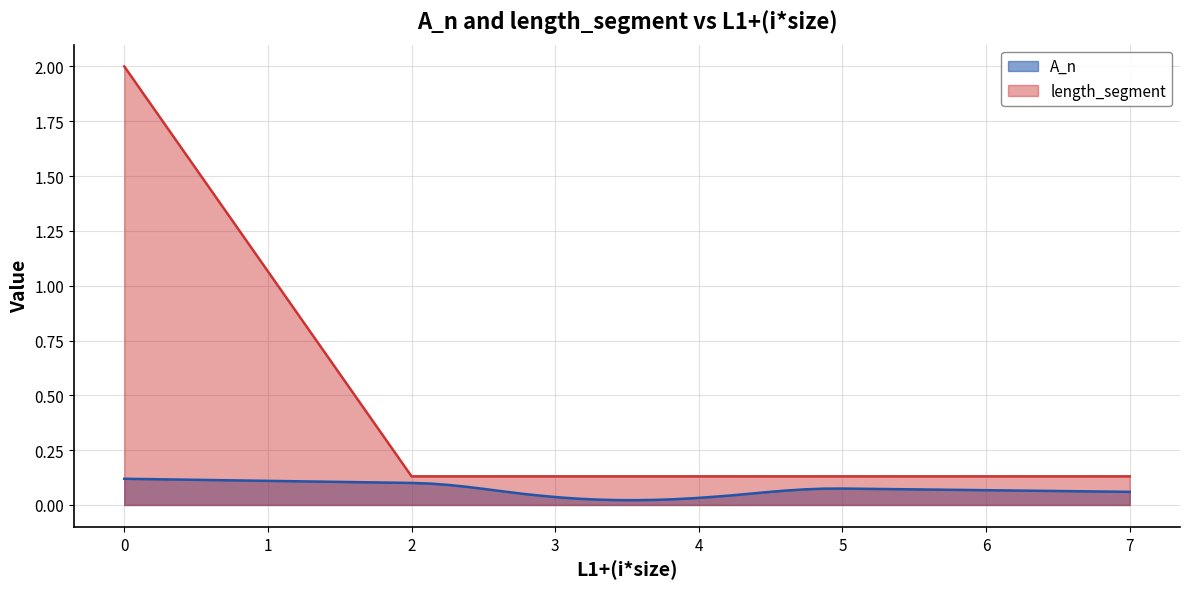

Which series has the largest range (max minus min)?

length_segment